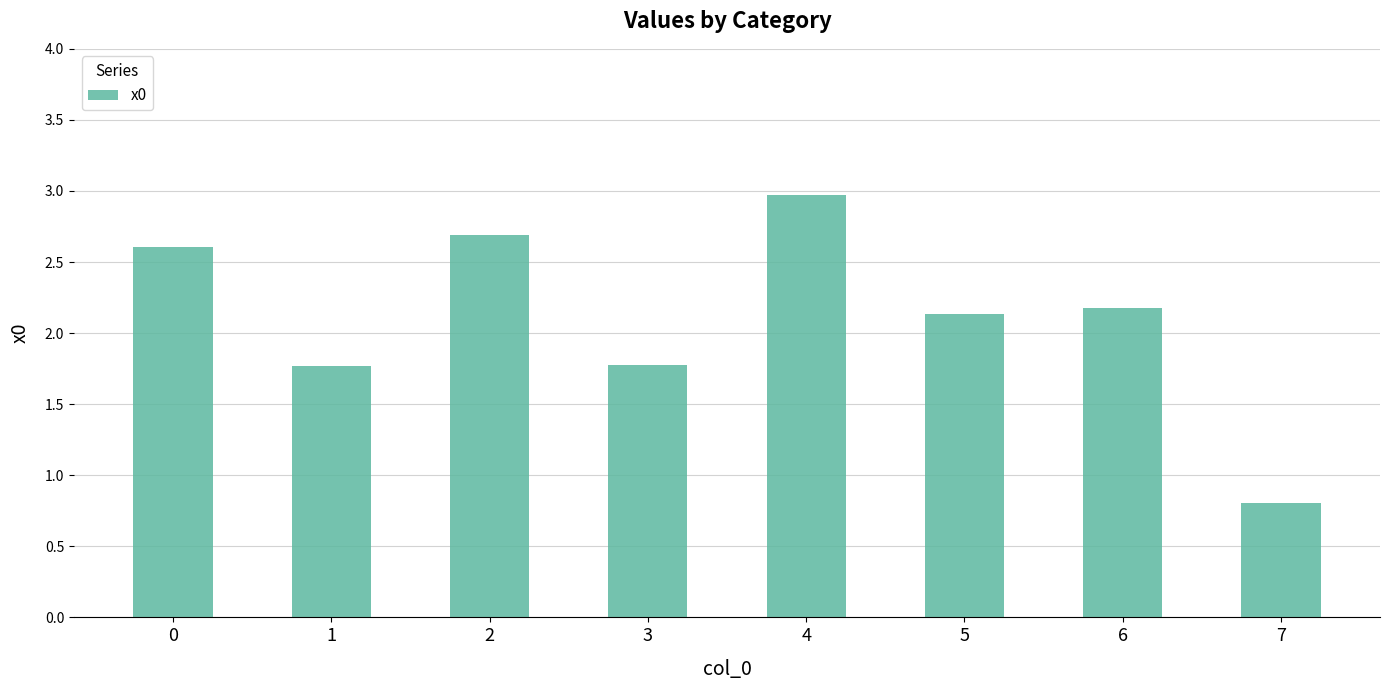

What is the maximum value shown in the chart?

3.0